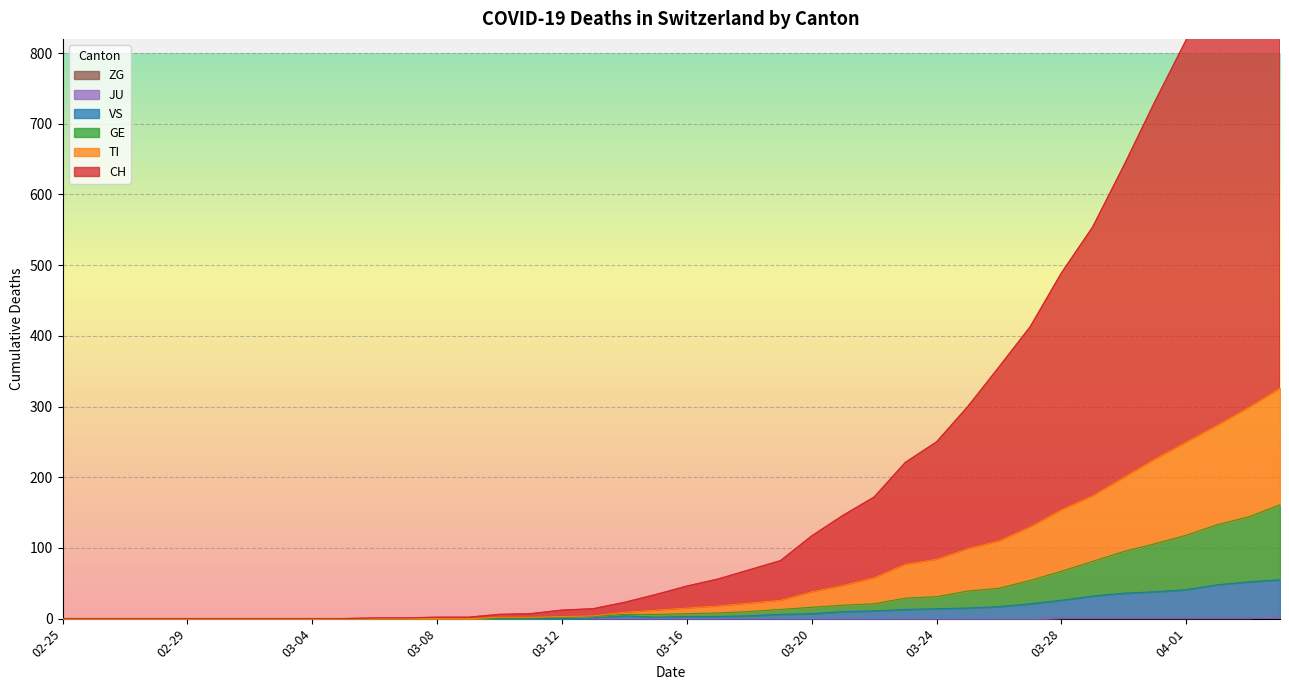

At which category is the sum across all series the highest?

2020-04-04